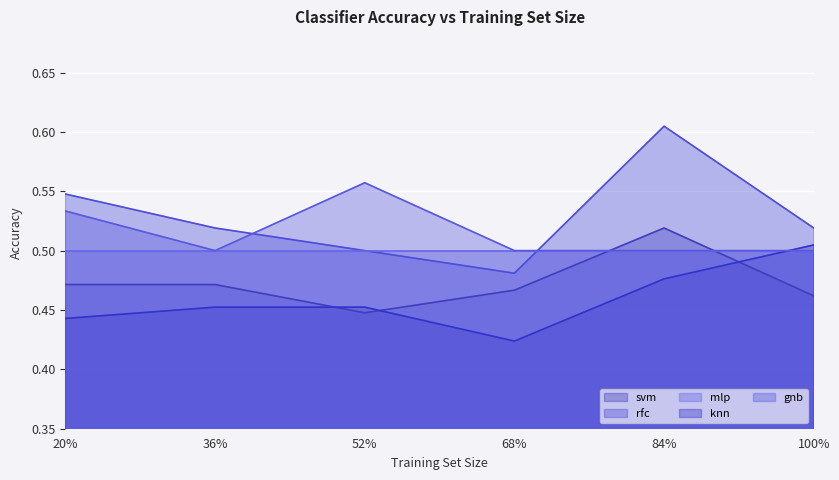

True or false: rfc and svm intersect in this chart.

False